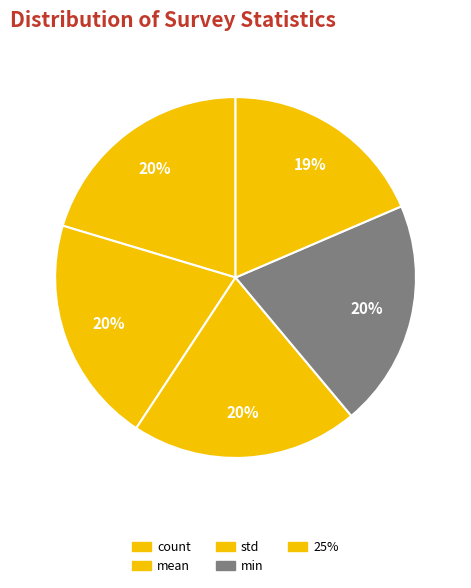

To the nearest percent, what portion does 25% represent?

19%